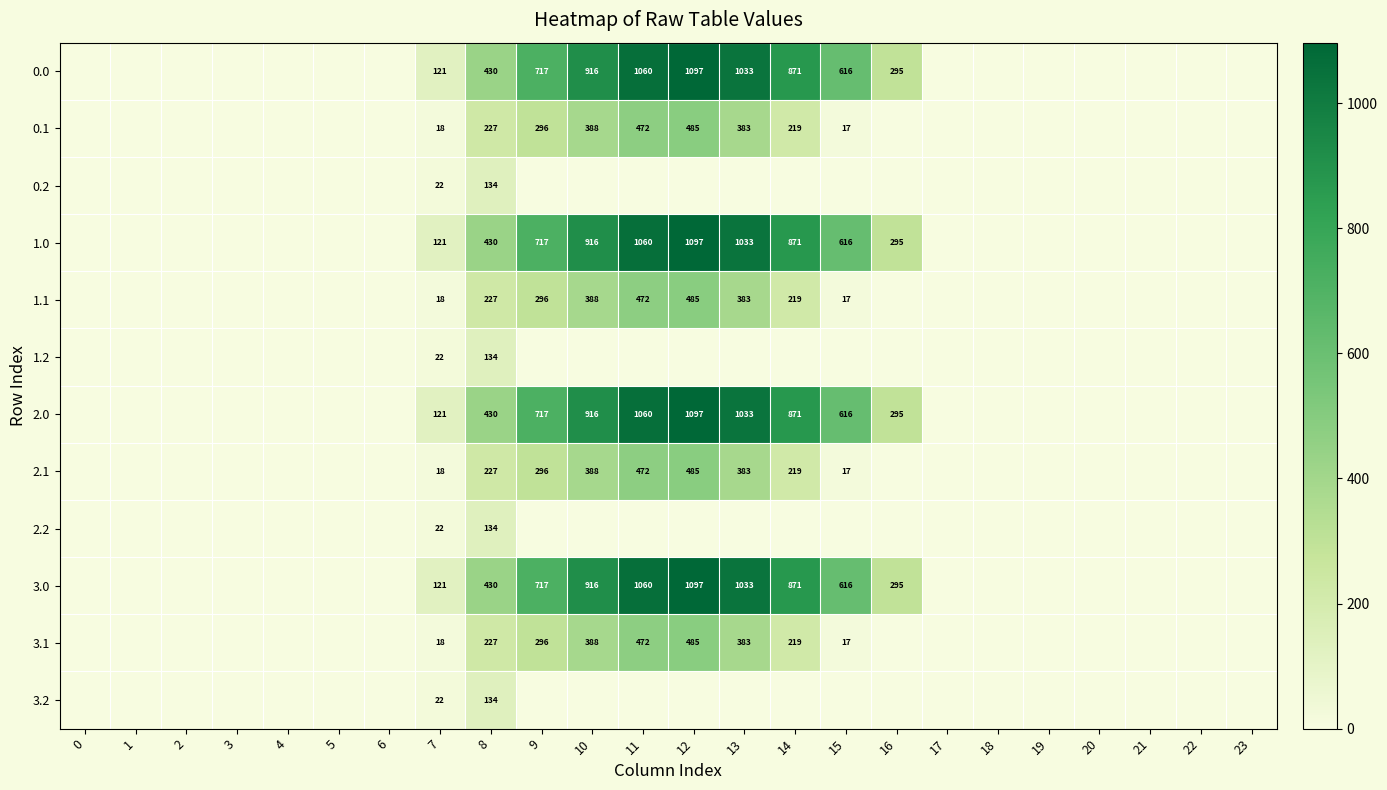

The 2.0 series shows 592 at 10. True or false?

False